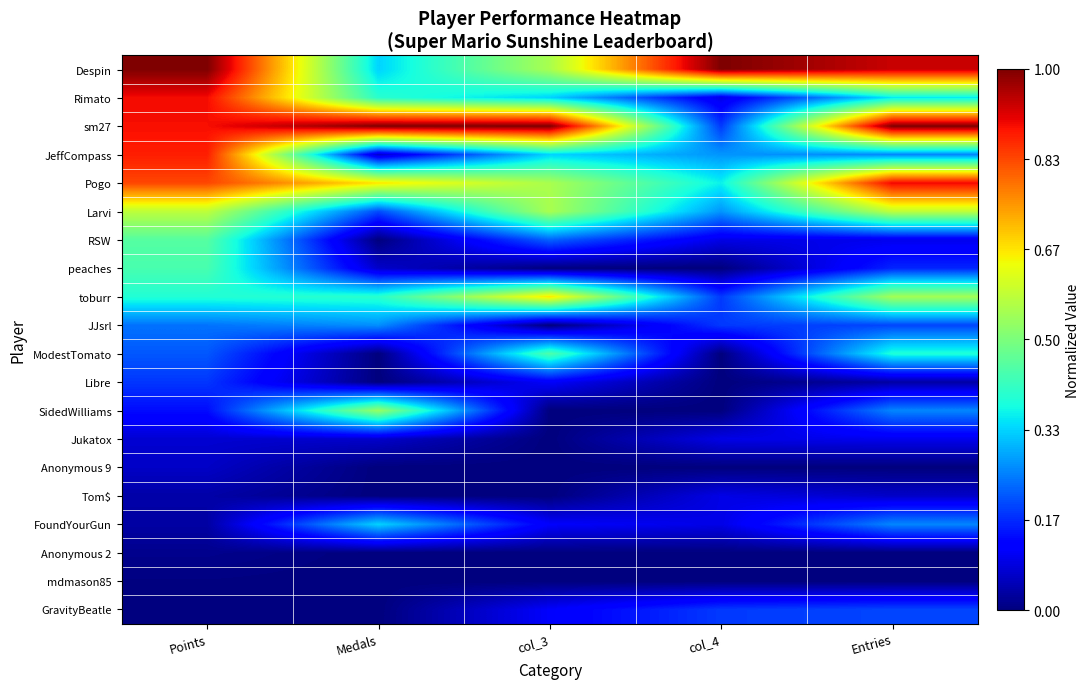

List the series in order of their peak value, lowest first.

mdmason85, Anonymous 2, Anonymous 9, Tom$, Jukatox, Libre, GravityBeatle, JJsrl, FoundYourGun, peaches, ModestTomato, RSW, SidedWilliams, Larvi, toburr, JeffCompass, Rimato, Pogo, Despin, sm27